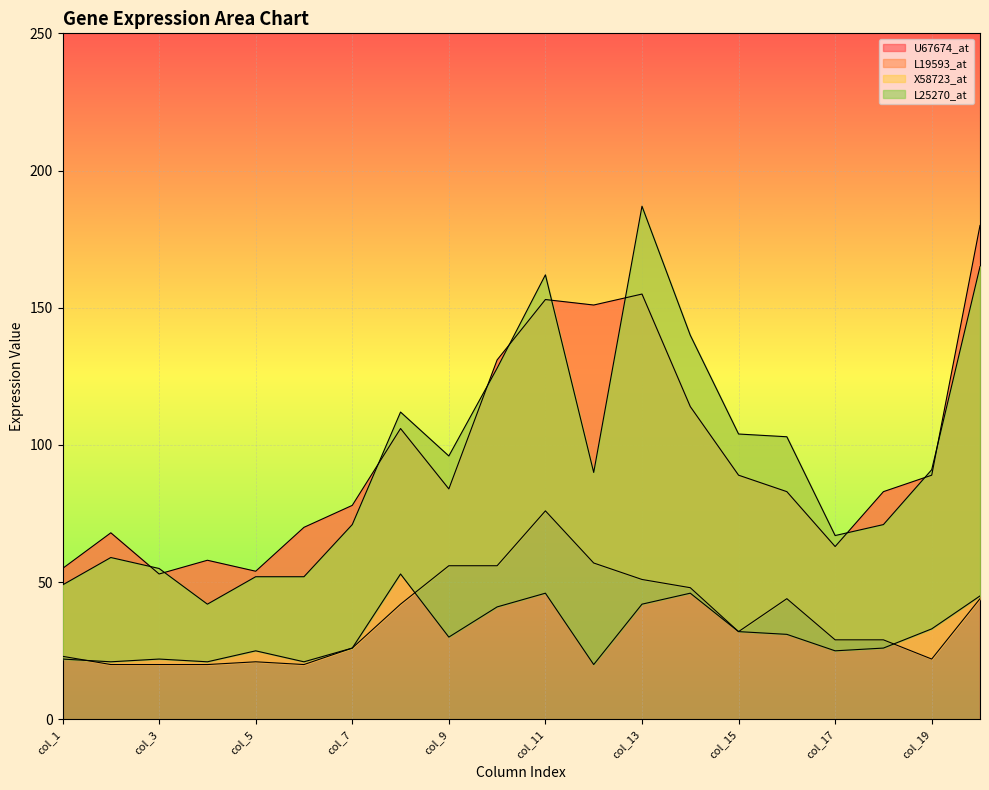

How many intersections are there between L25270_at and L19593_at?

3